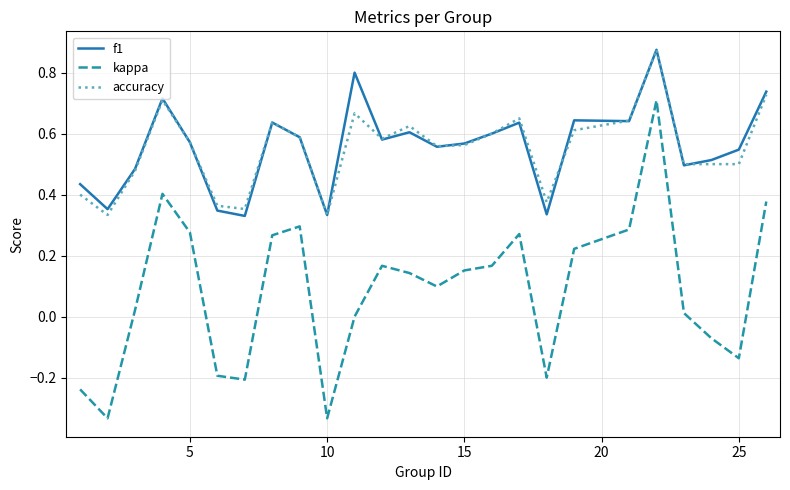

True or false: f1 and kappa intersect in this chart.

False